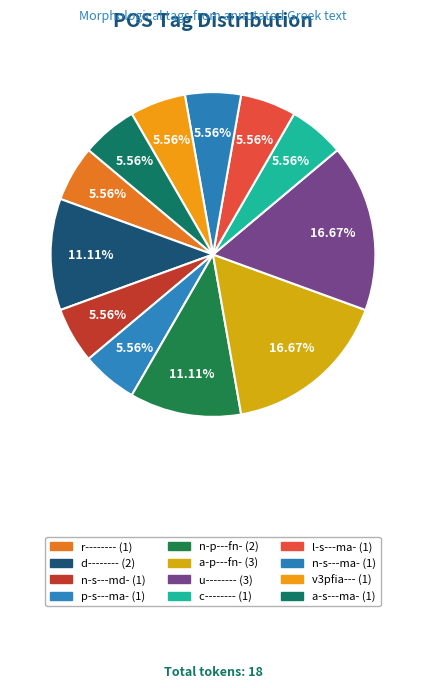

How many segments does this pie chart have?

12